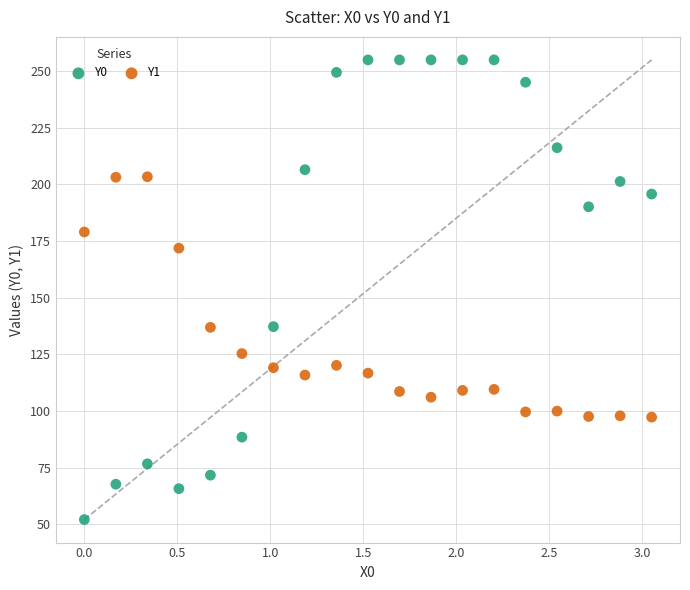

Which series reaches the maximum Y coordinate?

Y0